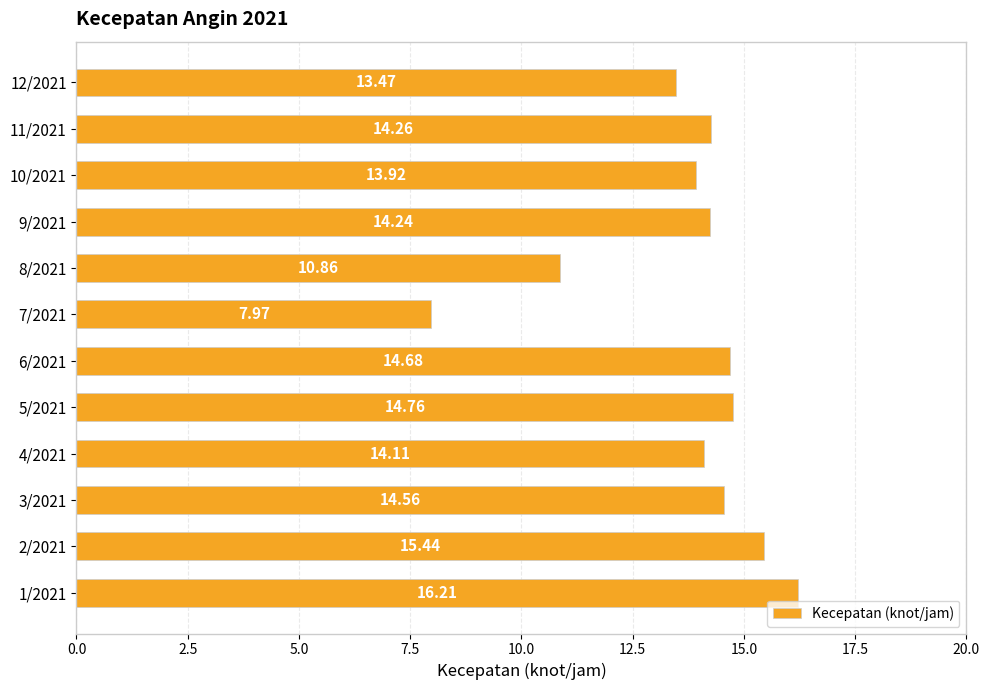

What is the difference between the second highest and minimum values?

7.5